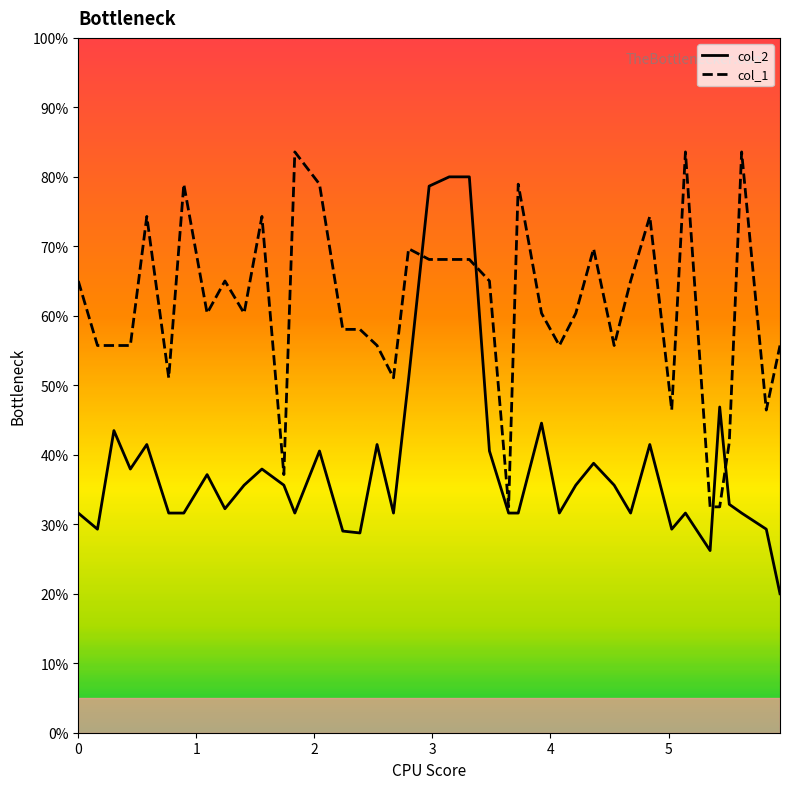

How many lines are shown in the chart?

2